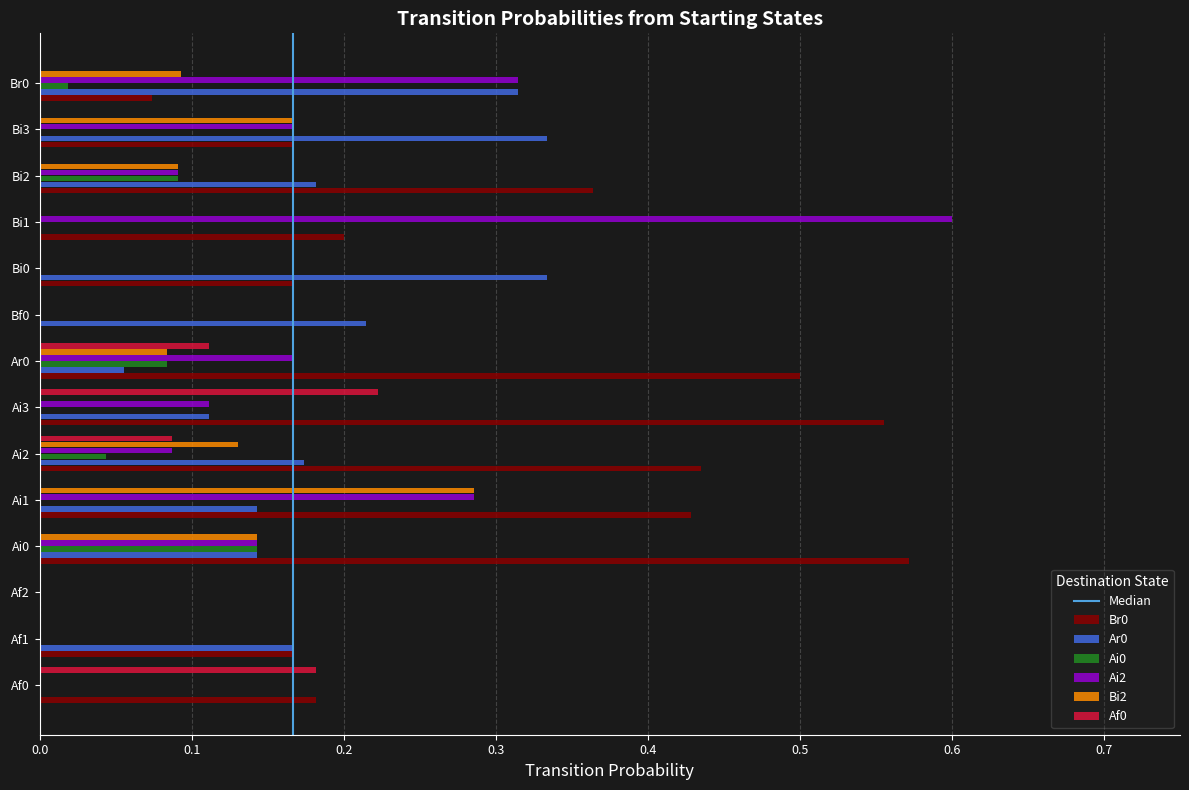

Is it true that Ar0 equals 0.1 at Ar0?

True